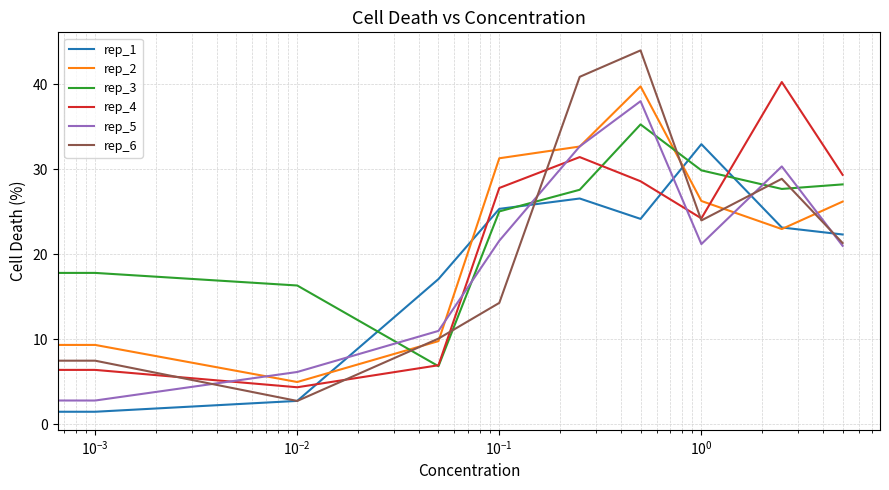

Which series has the widest spread of values?

rep_6